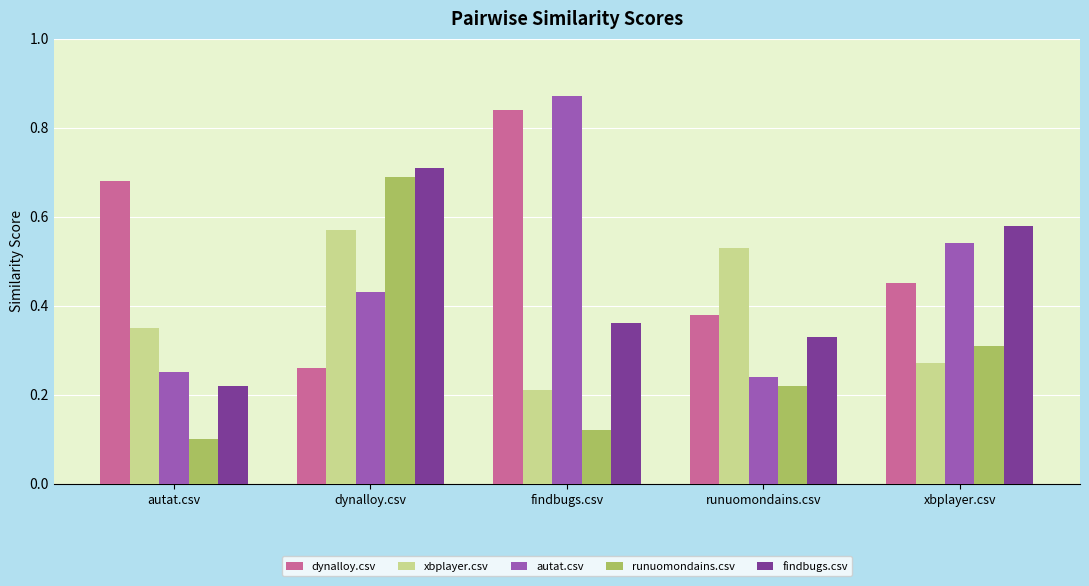

Is it true that autat.csv equals 0.2 at autat.csv?

True